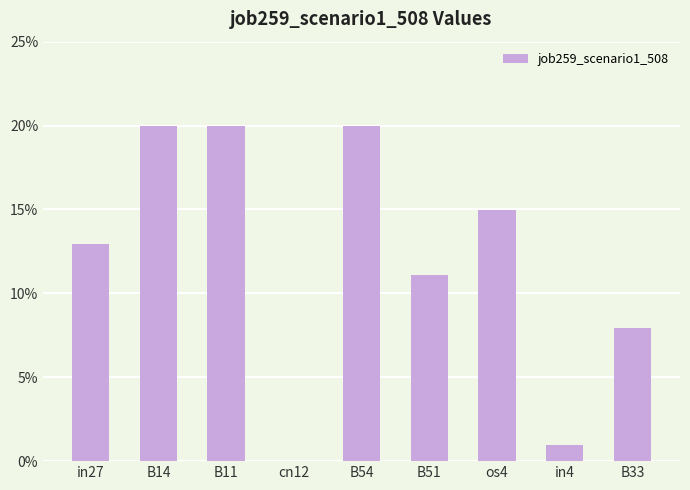

True or false: the data shows 0.0 at cn12.

True